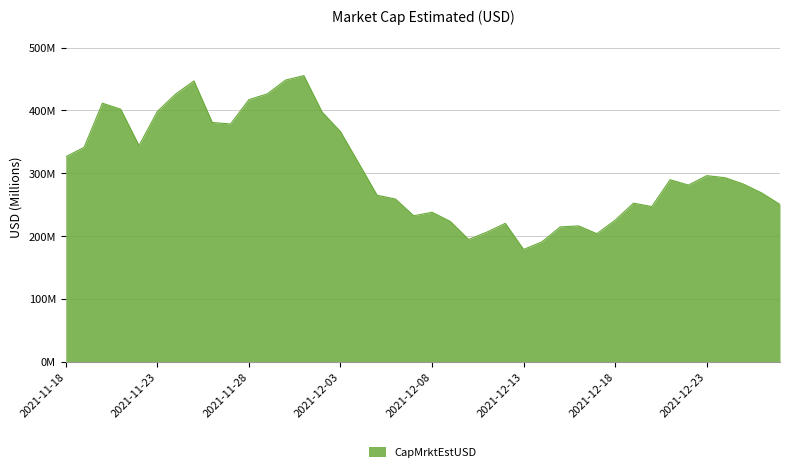

List the labels in order of value, smallest first.

2021-12-13, 2021-12-14, 2021-12-10, 2021-12-17, 2021-12-11, 2021-12-15, 2021-12-16, 2021-12-12, 2021-12-09, 2021-12-18, 2021-12-07, 2021-12-08, 2021-12-20, 2021-12-27, 2021-12-19, 2021-12-06, 2021-12-05, 2021-12-26, 2021-12-22, 2021-12-25, 2021-12-21, 2021-12-24, 2021-12-23, 2021-12-04, 2021-11-18, 2021-11-19, 2021-11-22, 2021-12-03, 2021-11-27, 2021-11-26, 2021-12-02, 2021-11-23, 2021-11-21, 2021-11-20, 2021-11-28, 2021-11-24, 2021-11-29, 2021-11-25, 2021-11-30, 2021-12-01